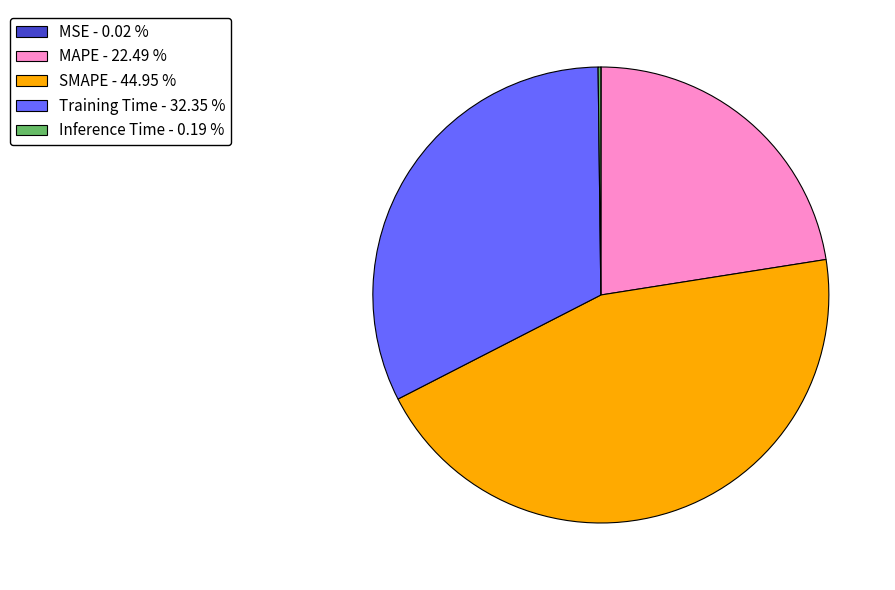

Is there a majority slice in this chart?

No